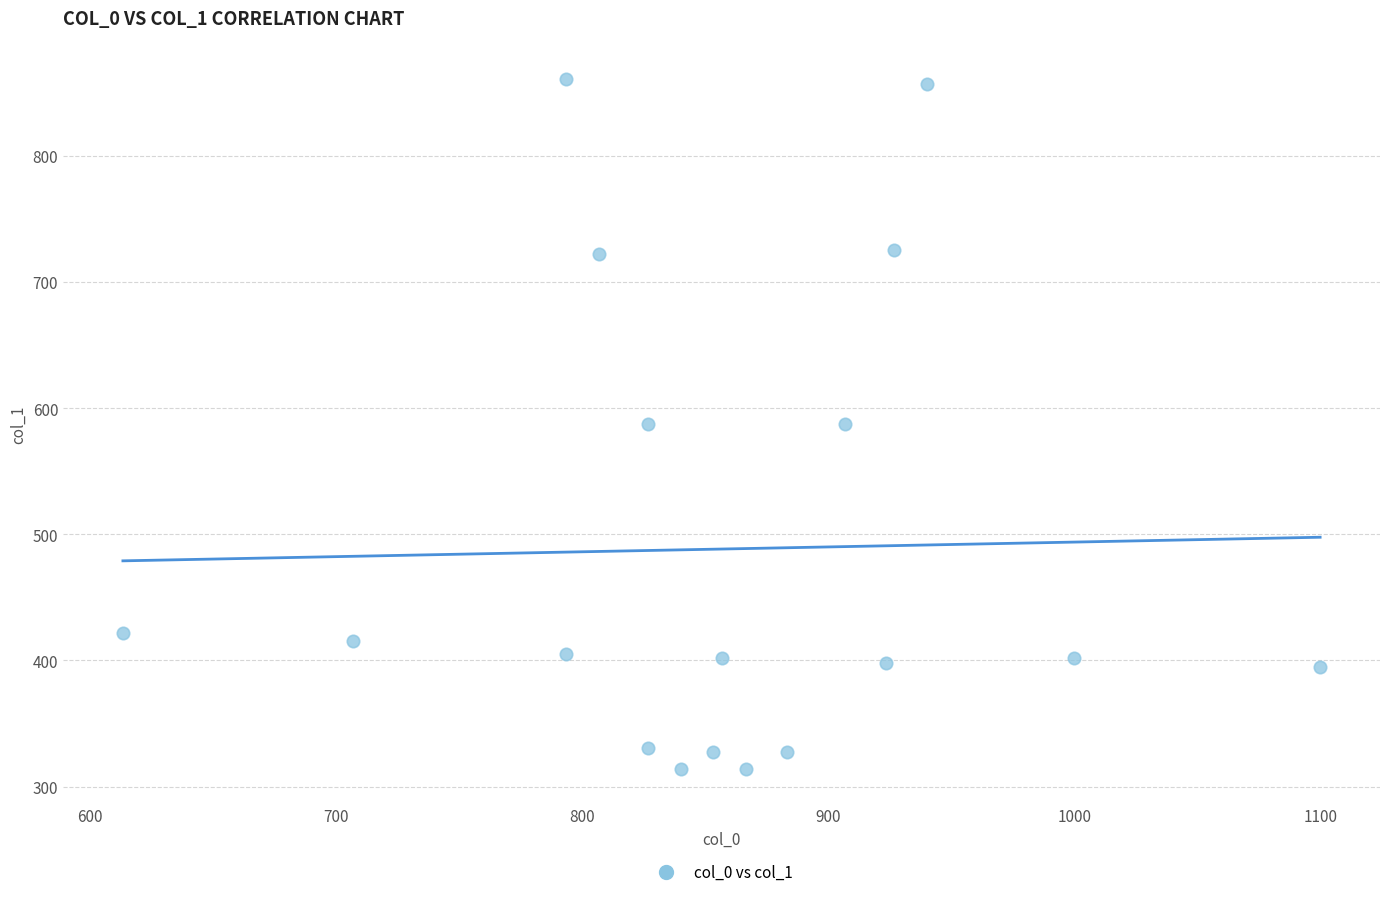

What is the range of X values (max minus min)?

486.7